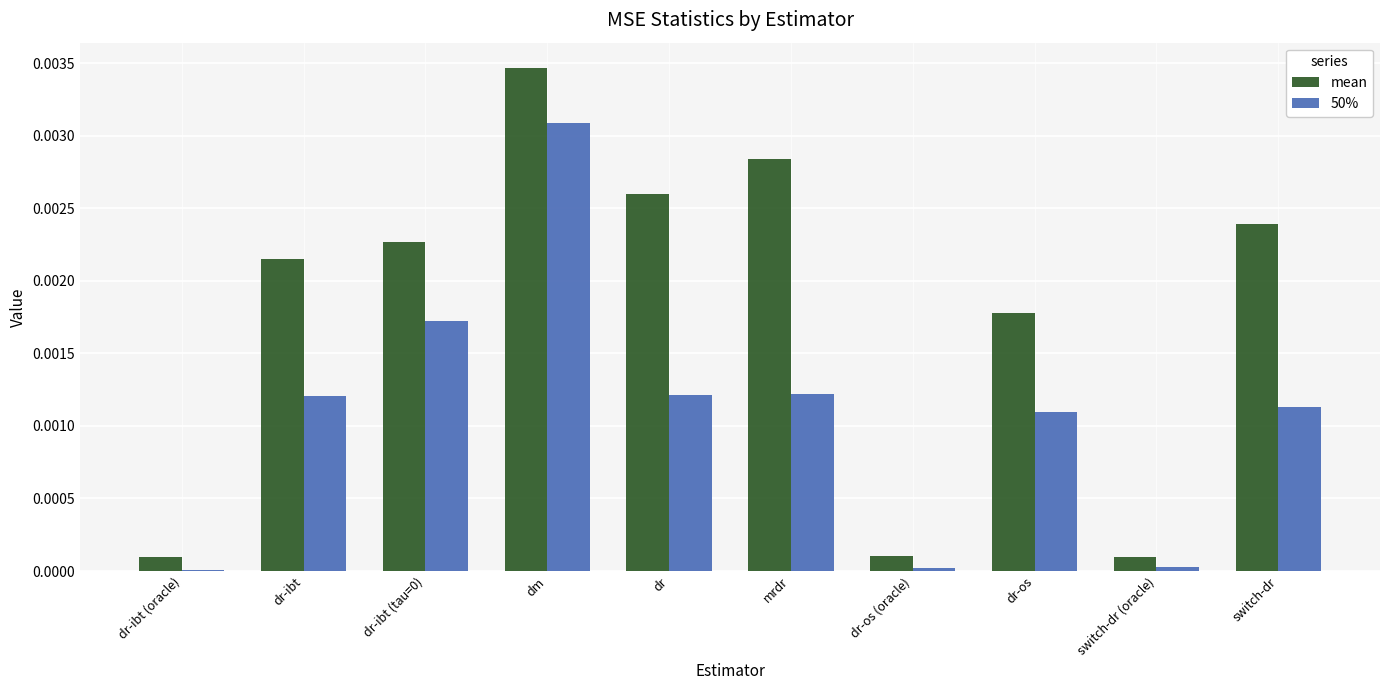

Which series has the largest total across all categories?

mean